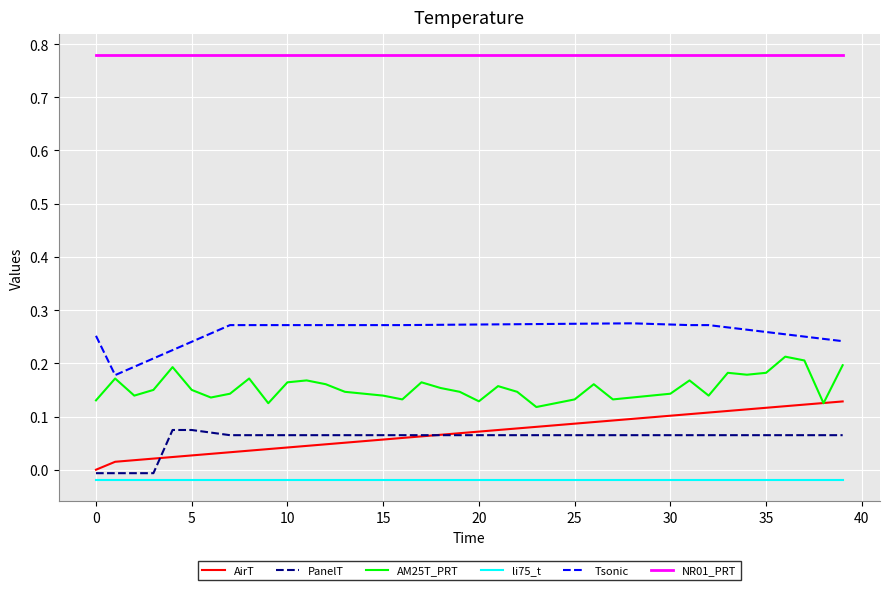

True or false: AM25T_PRT and NR01_PRT cross at least once.

False